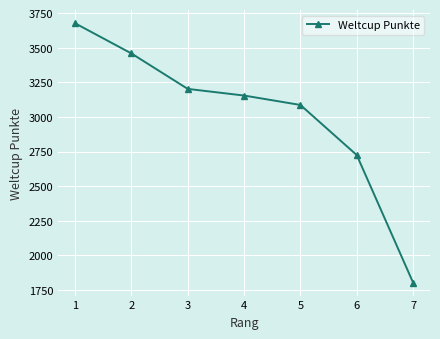

What is the ratio of the value at 7 to the value at 5?

0.6